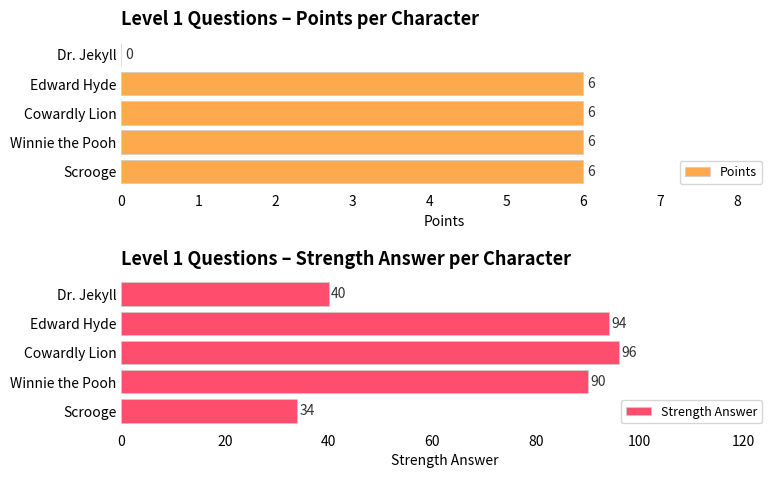

List the labels in order of Strength Answer value, largest first.

Cowardly Lion, Edward Hyde, Winnie the Pooh, Dr. Jekyll, Scrooge